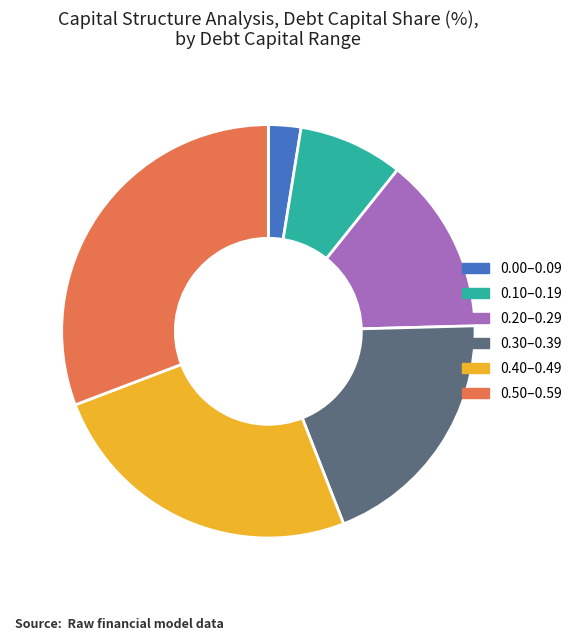

Does 0.30–0.39 account for over 50% of the chart?

No